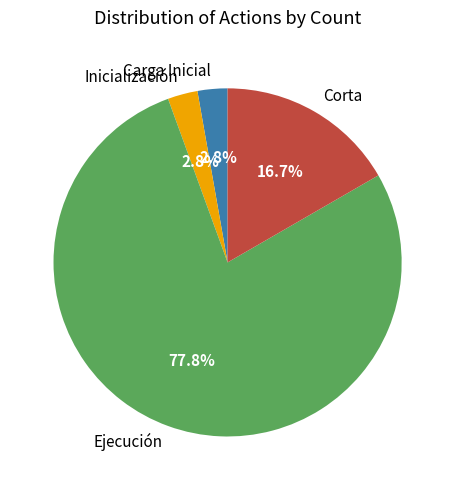

Is it true that Inicialización is 9% of the pie?

False